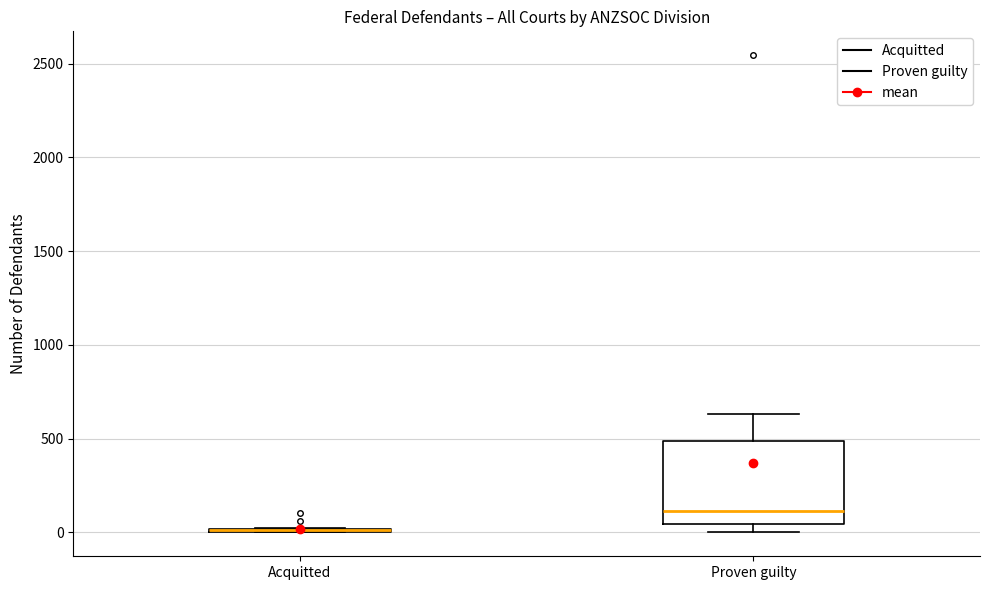

Reading left to right, transcribe this box plot: for each box, give where its median line is, the range the box spans, and where its two whiskers end, as read against the y-axis. The values are not printed on the chart, so give them approximately, as read against the axis.

Acquitted: box collapsed to a line at 0, whiskers 0 to 0
Proven guilty: median 100, box 50 to 500, whiskers 0 to 650